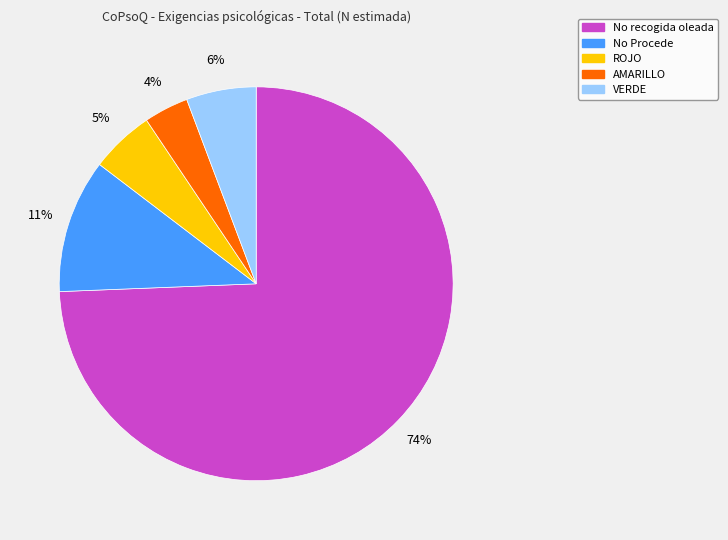

What percentage is the ROJO slice, to the nearest percent?

5%